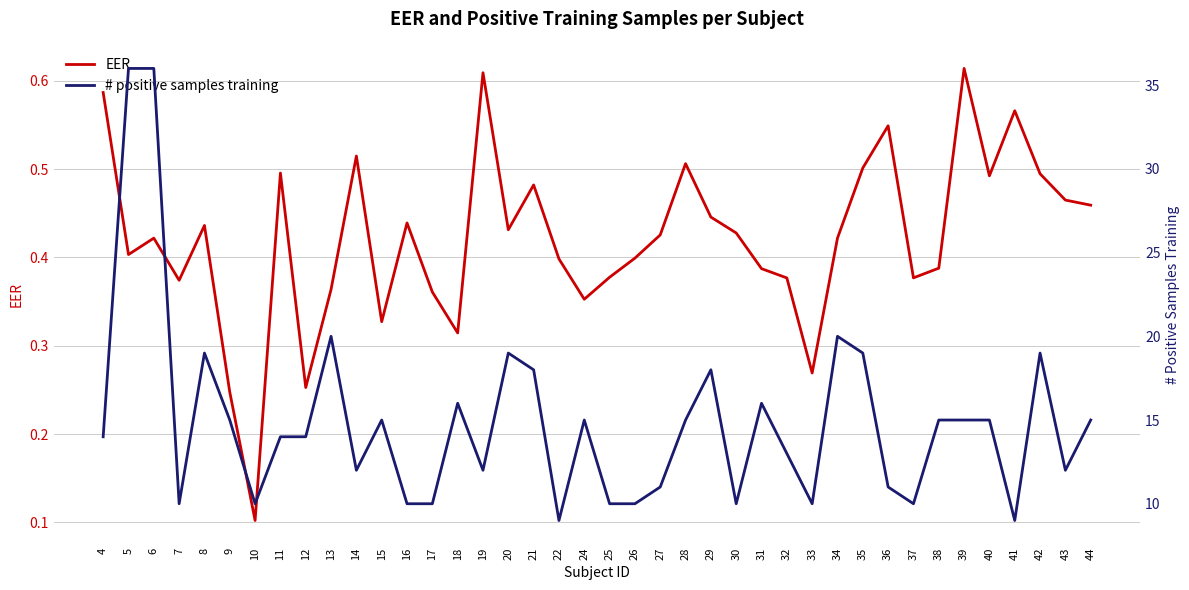

Rank the series at 29 from highest to lowest value.

# positive samples training, EER